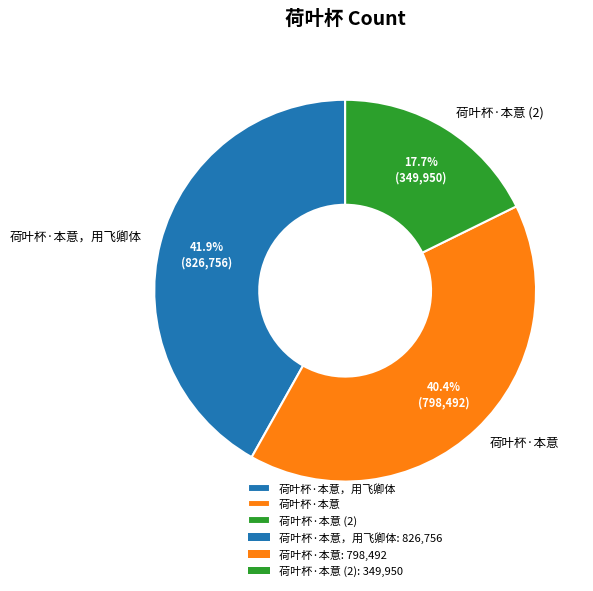

To the nearest percent, what portion does 荷叶杯·本意 represent?

40%